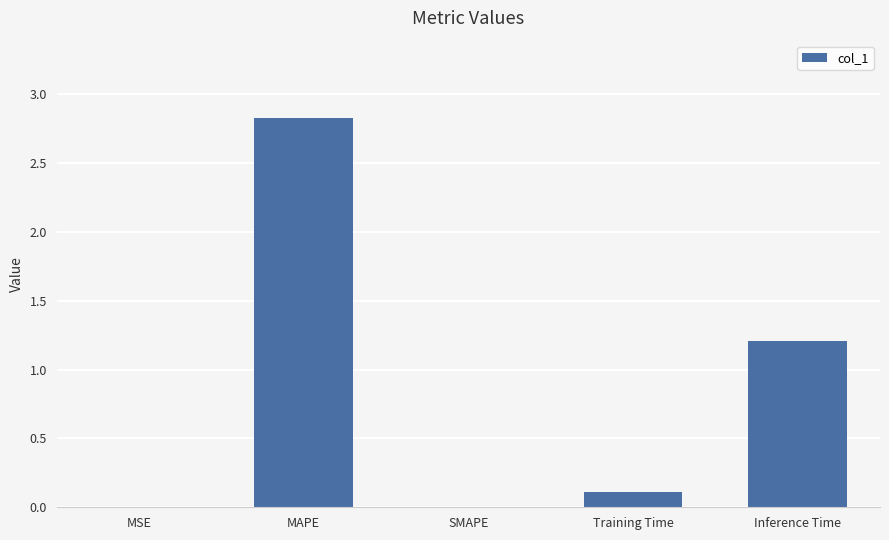

Which has a higher value, MAPE or MSE?

MAPE